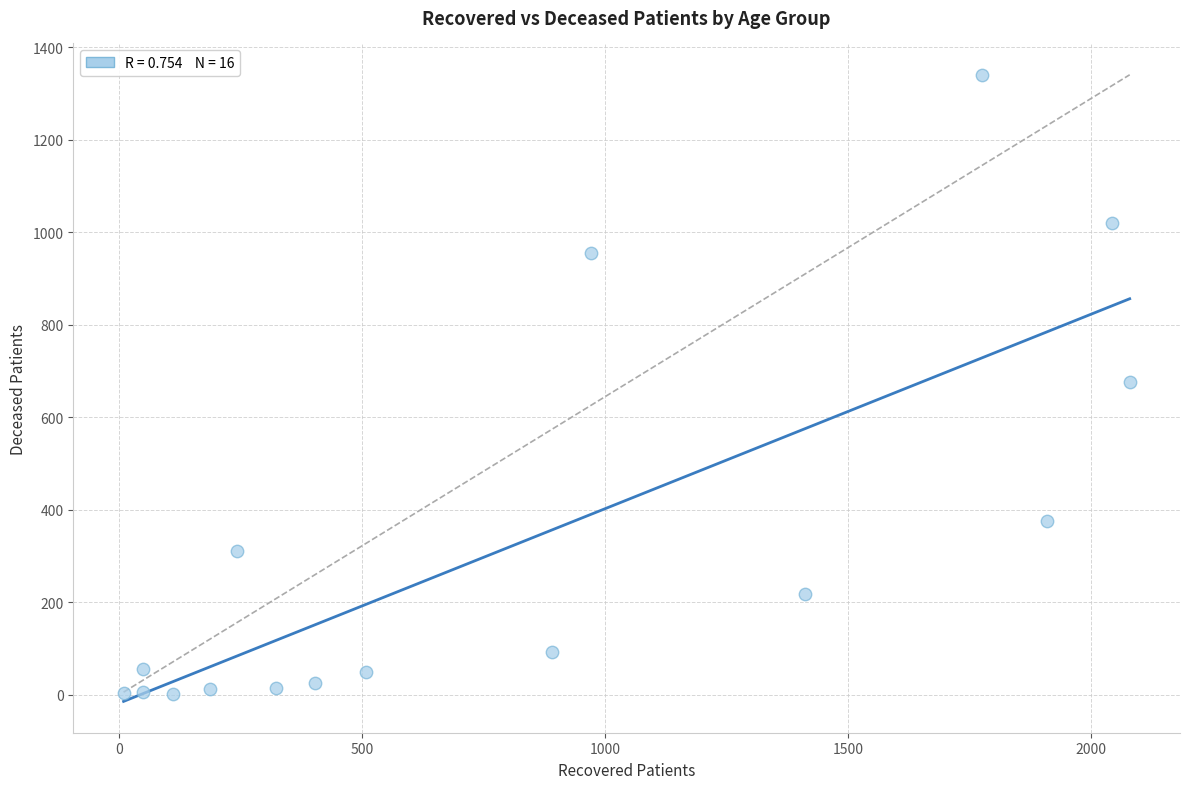

What is the range of X values (max minus min)?

2071